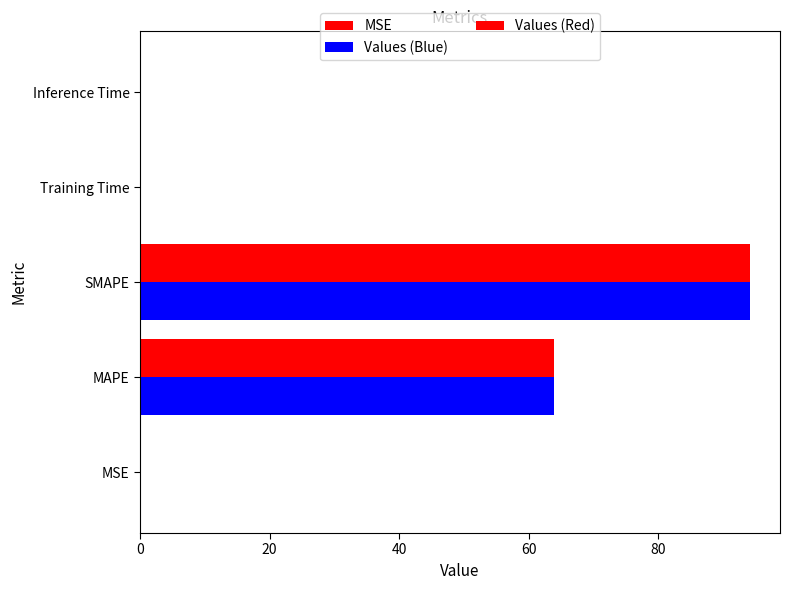

Between MSE and SMAPE, which series saw the biggest shift?

Values (Blue)